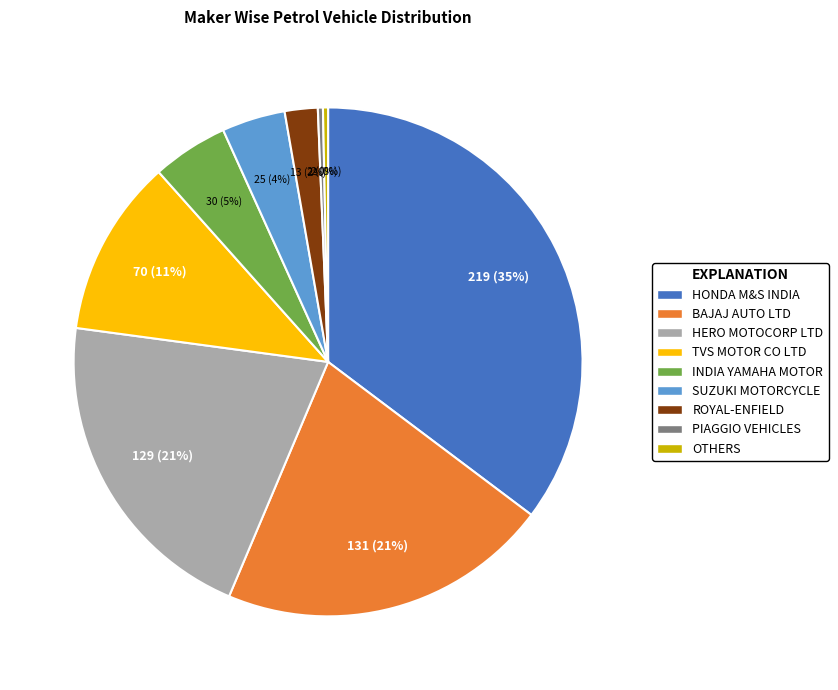

To the nearest percent, what percentage of the pie is HONDA M&S INDIA?

35%